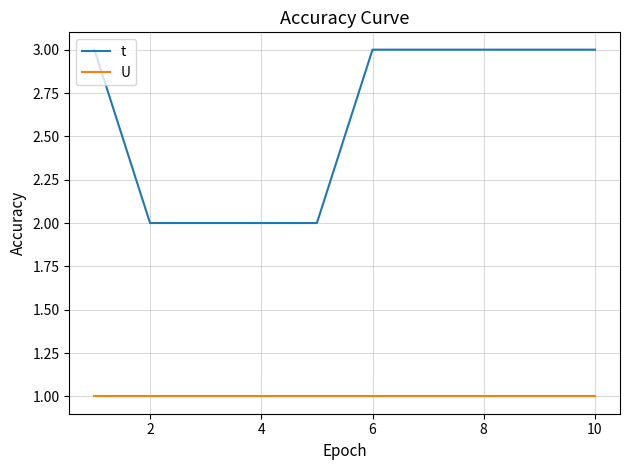

List the series in order of their overall mean, highest first.

t, U